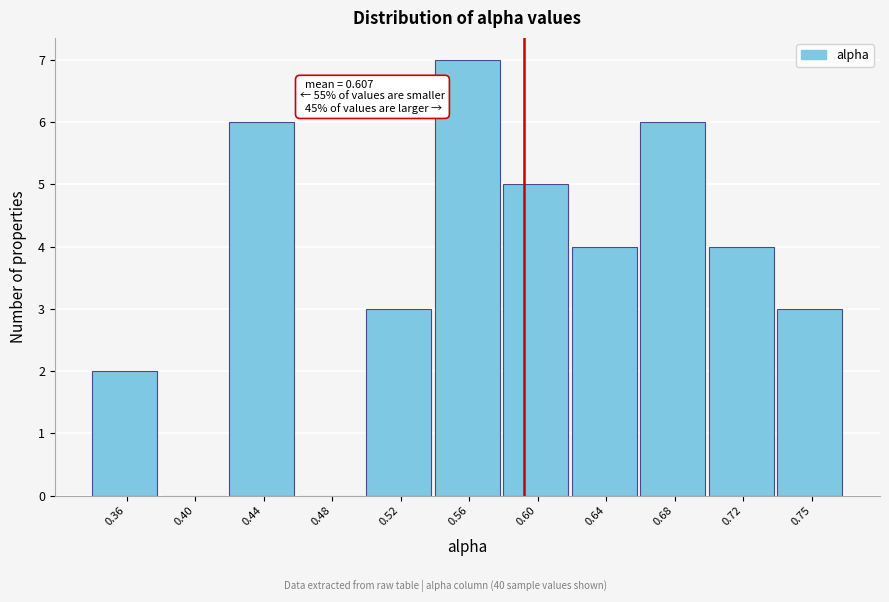

Reading right to left, list all the values displayed in this chart.

0.75=3	0.72=4	0.68=6	0.64=4	0.60=5	0.56=7	0.52=3	0.48=0	0.44=6	0.40=0	0.36=2